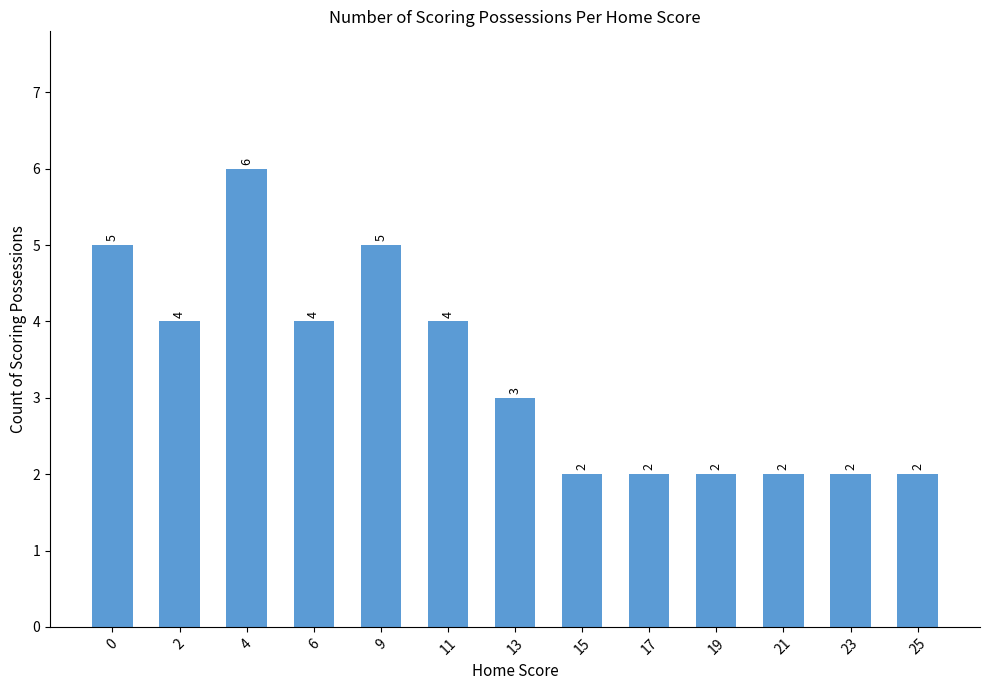

Which category has the highest value across all series?

4